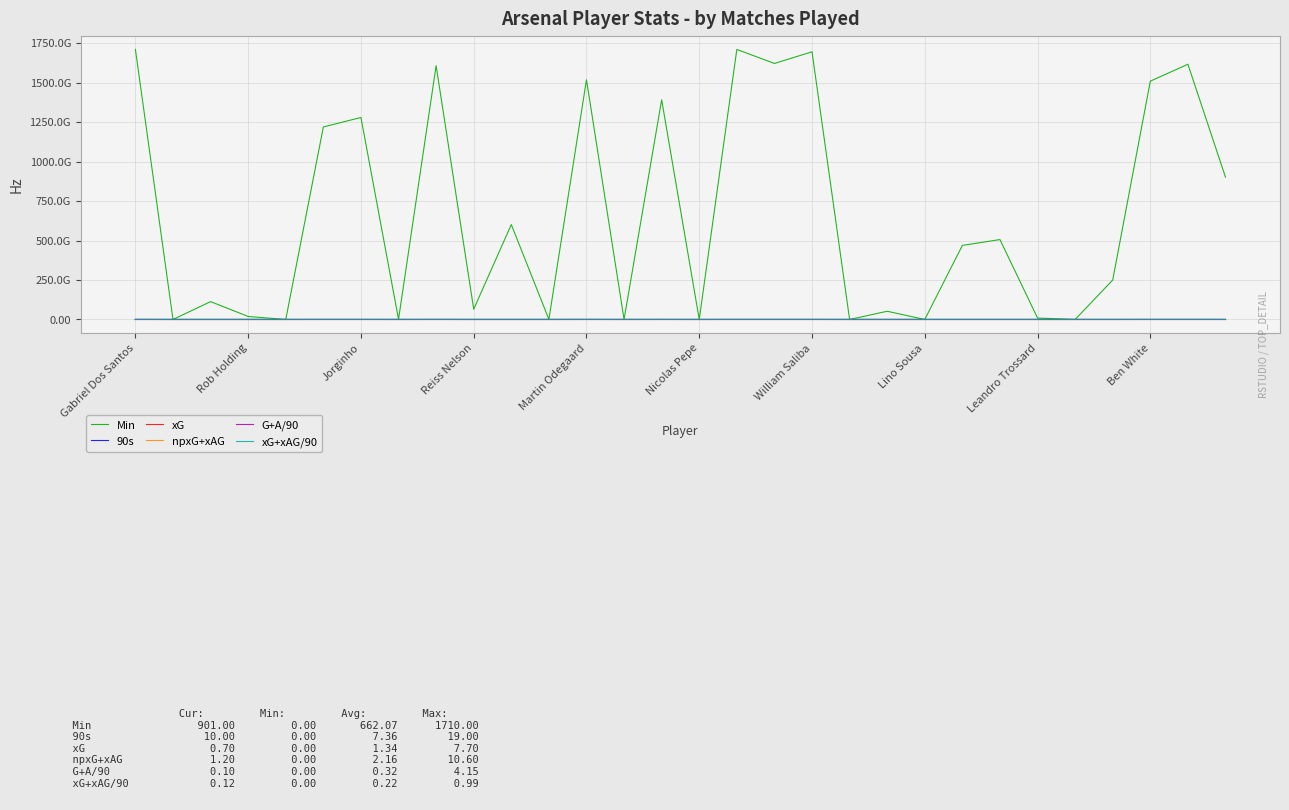

What are all the series names shown in the legend?

Min, 90s, xG, npxG+xAG, G+A/90, xG+xAG/90